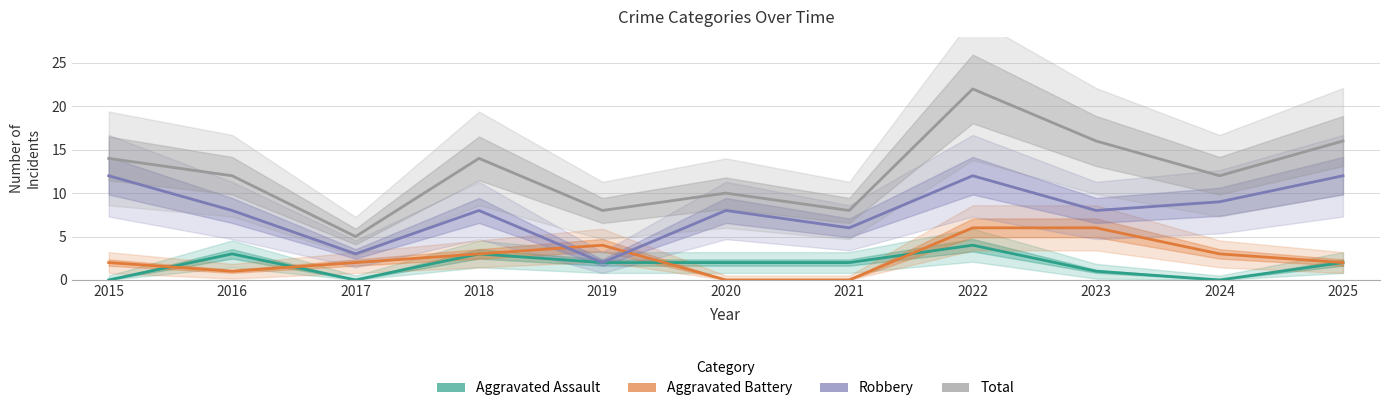

What are all the series names shown in the legend?

Aggravated Assault, Aggravated Battery, Robbery, Total